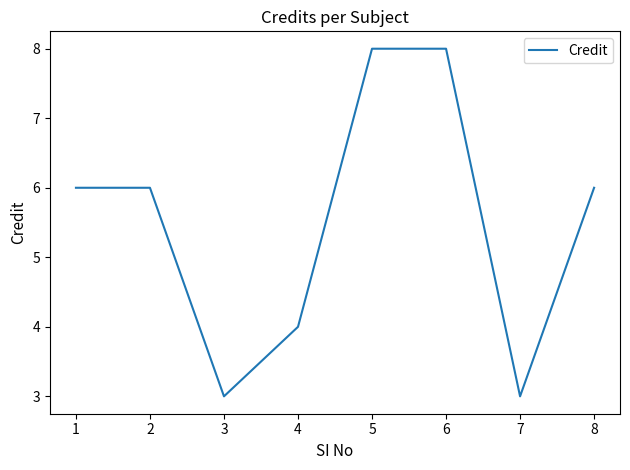

Is it true that the value at 8 is 6?

True